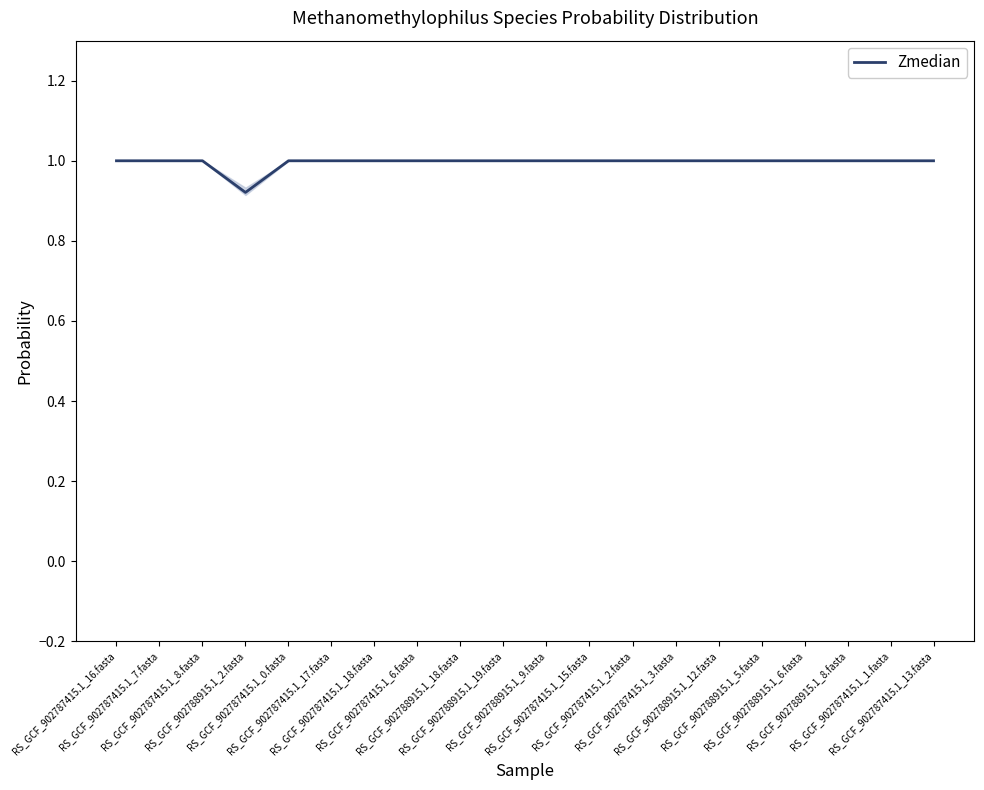

The value at RS_GCF_902788915.1_19.fasta is 0.3. True or false?

False